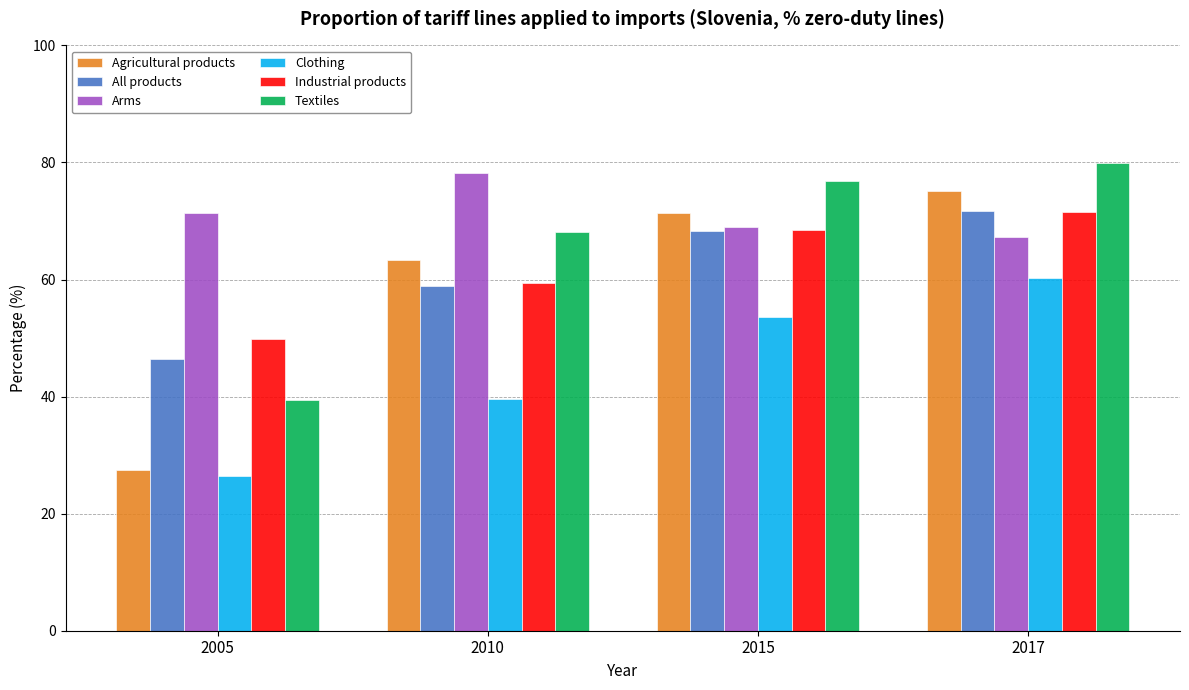

Reading left to right, what are all the values shown in this chart?

Agricultural products: 2005=27.4	2010=63.4	2015=71.4	2017=75.1
All products: 2005=46.5	2010=58.9	2015=68.3	2017=71.7
Arms: 2005=71.4	2010=78.1	2015=68.9	2017=67.2
Clothing: 2005=26.4	2010=39.6	2015=53.6	2017=60.2
Industrial products: 2005=49.8	2010=59.5	2015=68.5	2017=71.5
Textiles: 2005=39.4	2010=68.1	2015=76.8	2017=80.0